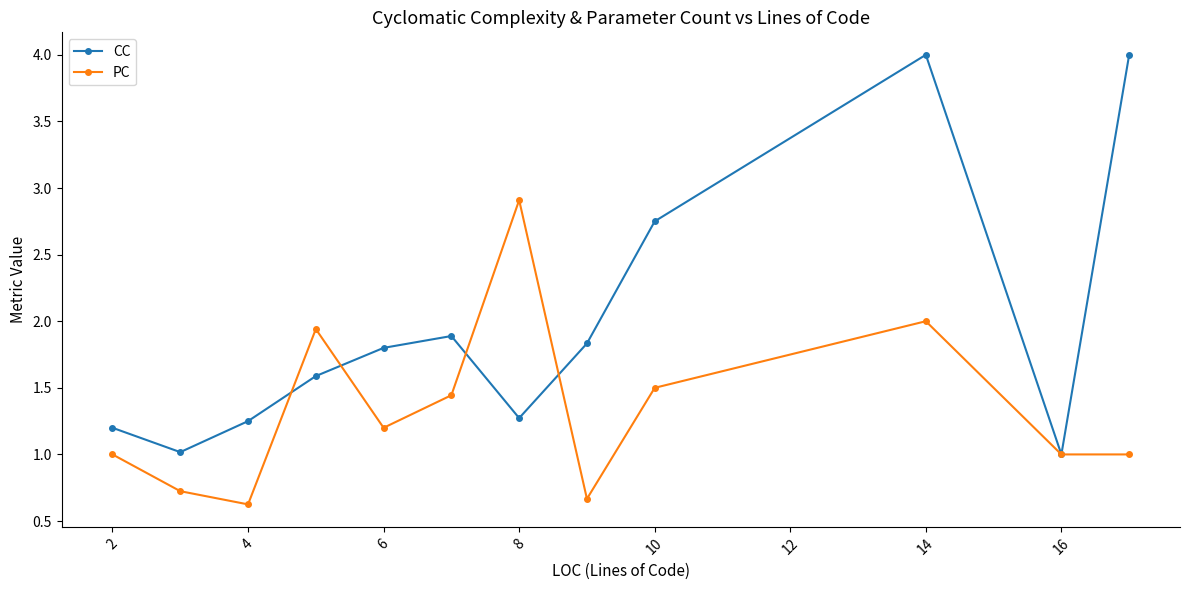

How many interior local peaks does the CC series have?

2